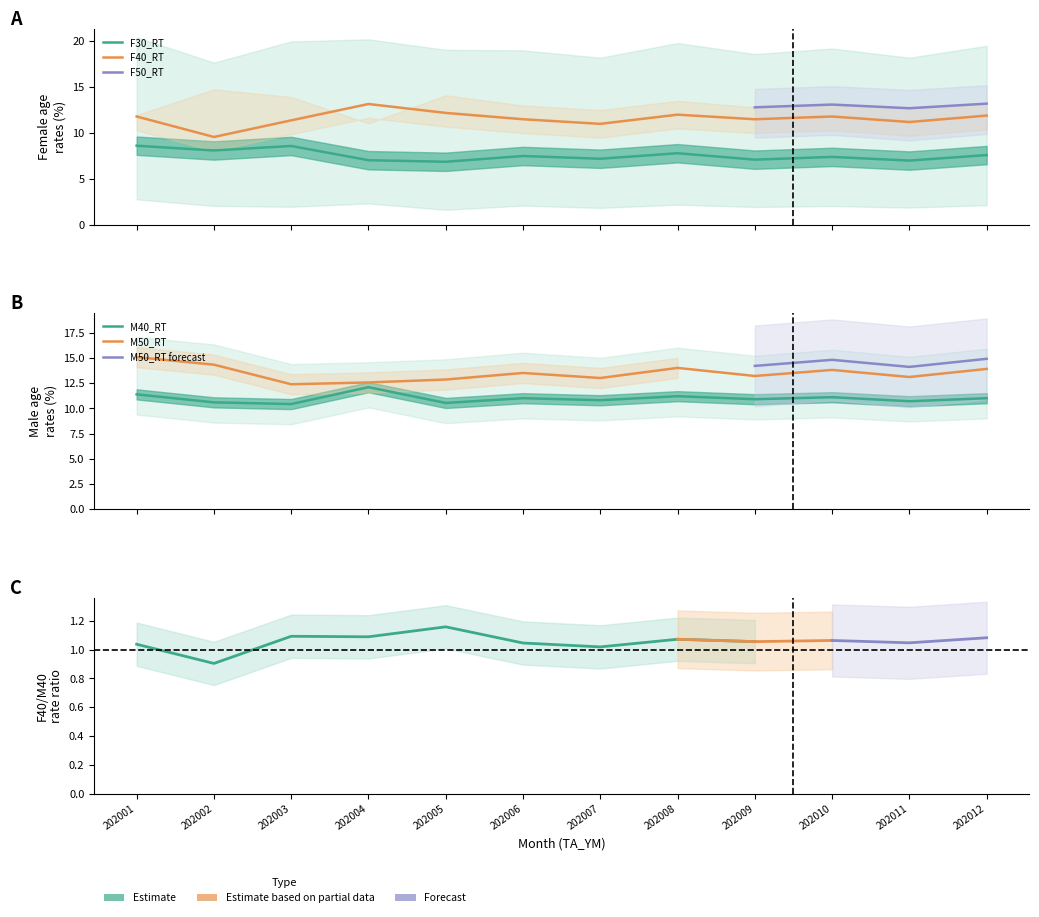

What is the sum of the M40_RT values at 202011 and 202010?

21.8